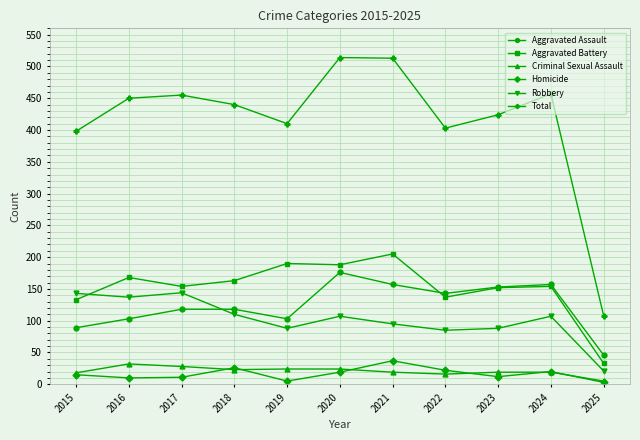

What is the sum of all Homicide values?

180